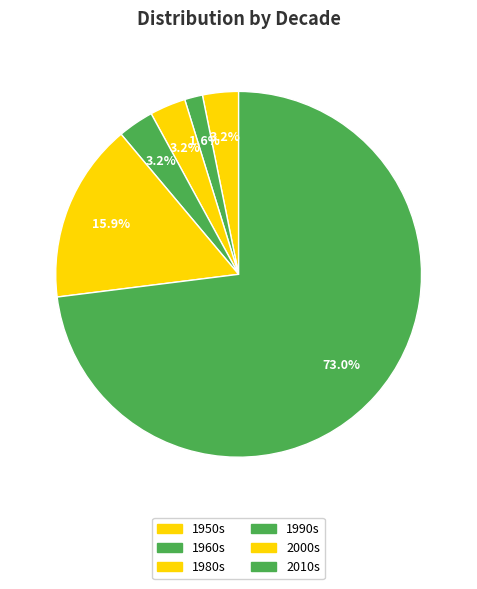

Rank the categories by value from lowest to highest.

1960s, 1950s, 1980s, 1990s, 2000s, 2010s